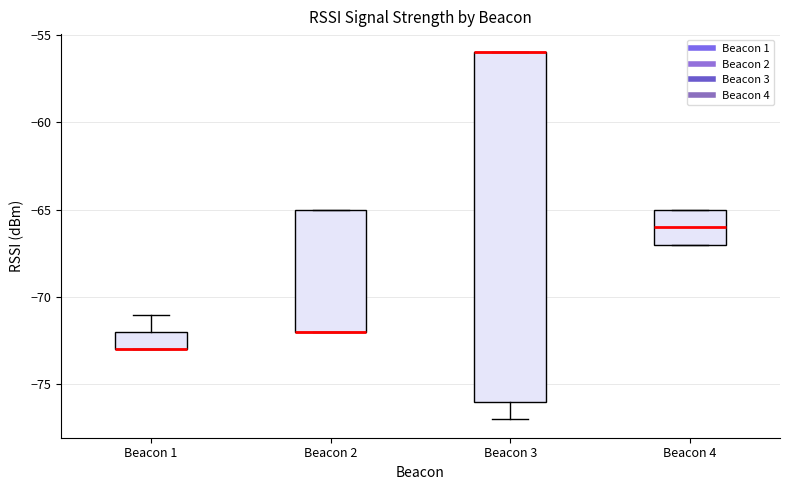

Where does the upper whisker of the box for Beacon 1 end on the y-axis? The values are not printed on the chart, so give them approximately, as read against the axis.

-71